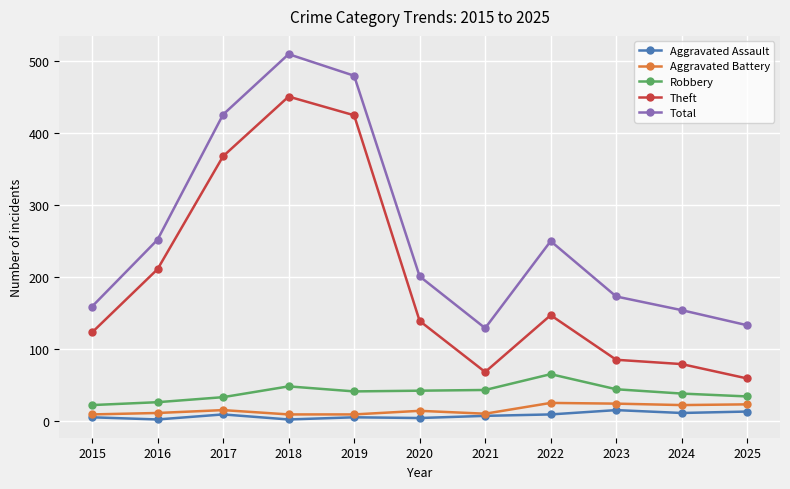

The Total series shows 250 at 2022. True or false?

True